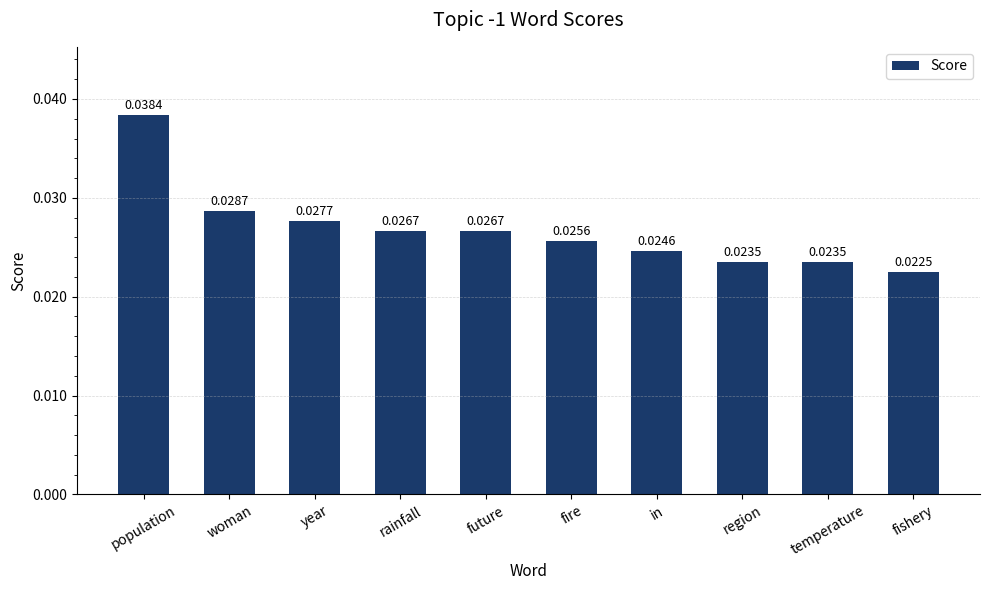

How many bars are there in total?

10